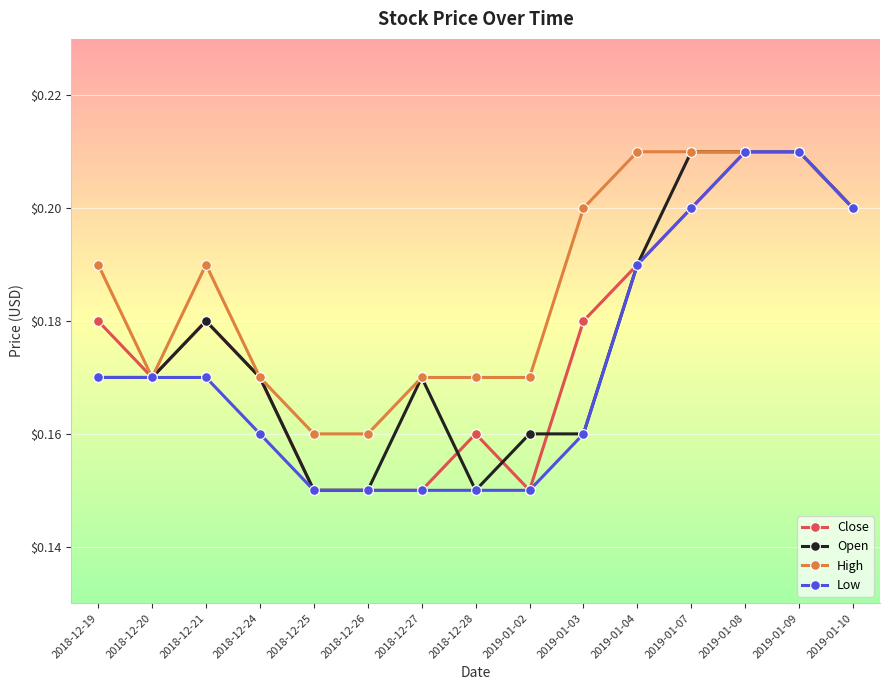

Reading left to right, what are all the values shown in this chart?

Close: 0.2	0.2	0.2	0.2	0.1	0.1	0.1	0.2	0.1	0.2	0.2	0.2	0.2	0.2	0.2
Open: 0.2	0.2	0.2	0.2	0.1	0.1	0.2	0.1	0.2	0.2	0.2	0.2	0.2	0.2	0.2
High: 0.2	0.2	0.2	0.2	0.2	0.2	0.2	0.2	0.2	0.2	0.2	0.2	0.2	0.2	0.2
Low: 0.2	0.2	0.2	0.2	0.1	0.1	0.1	0.1	0.1	0.2	0.2	0.2	0.2	0.2	0.2